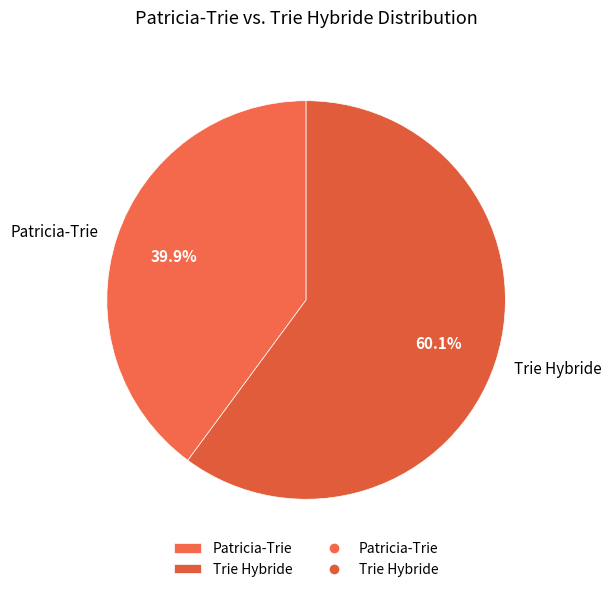

What is the largest slice in the pie chart?

Trie Hybride